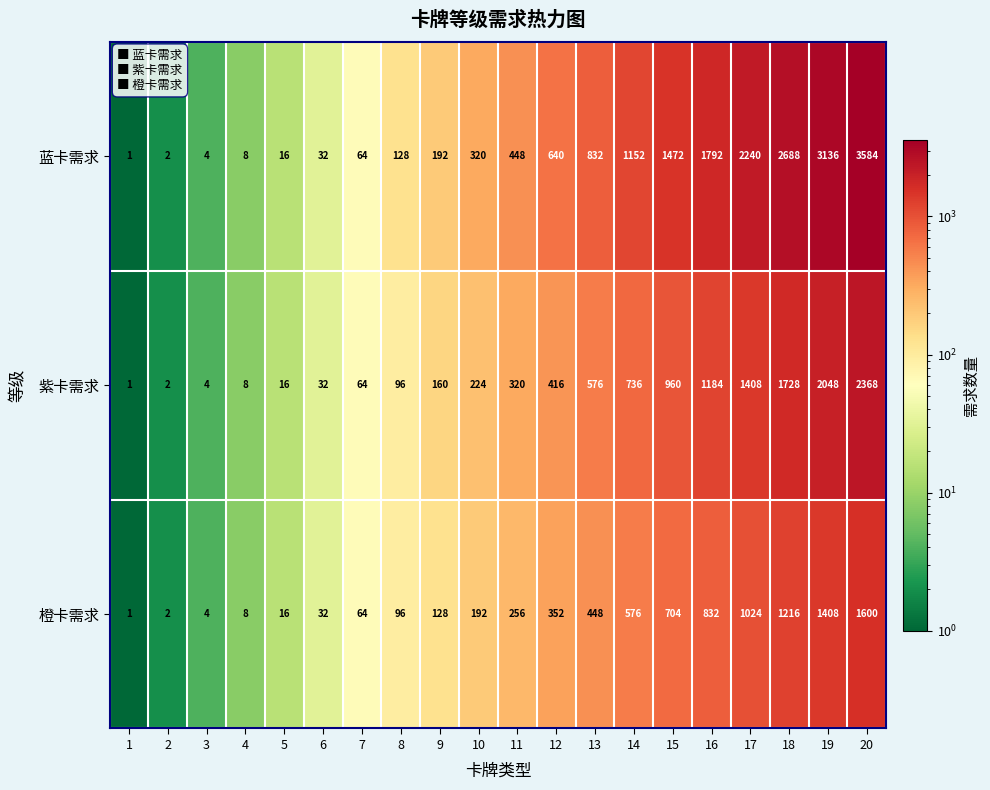

At 9, list the series in order from largest to smallest.

蓝卡需求, 紫卡需求, 橙卡需求